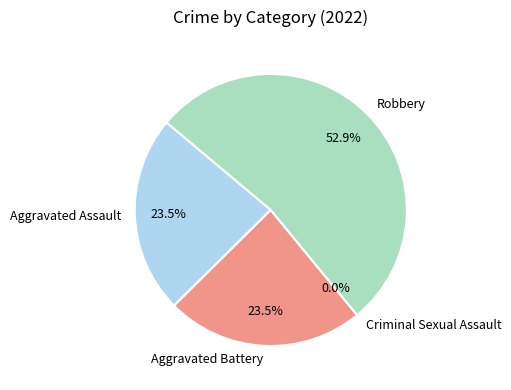

What is the smallest slice in the pie chart?

Criminal Sexual Assault